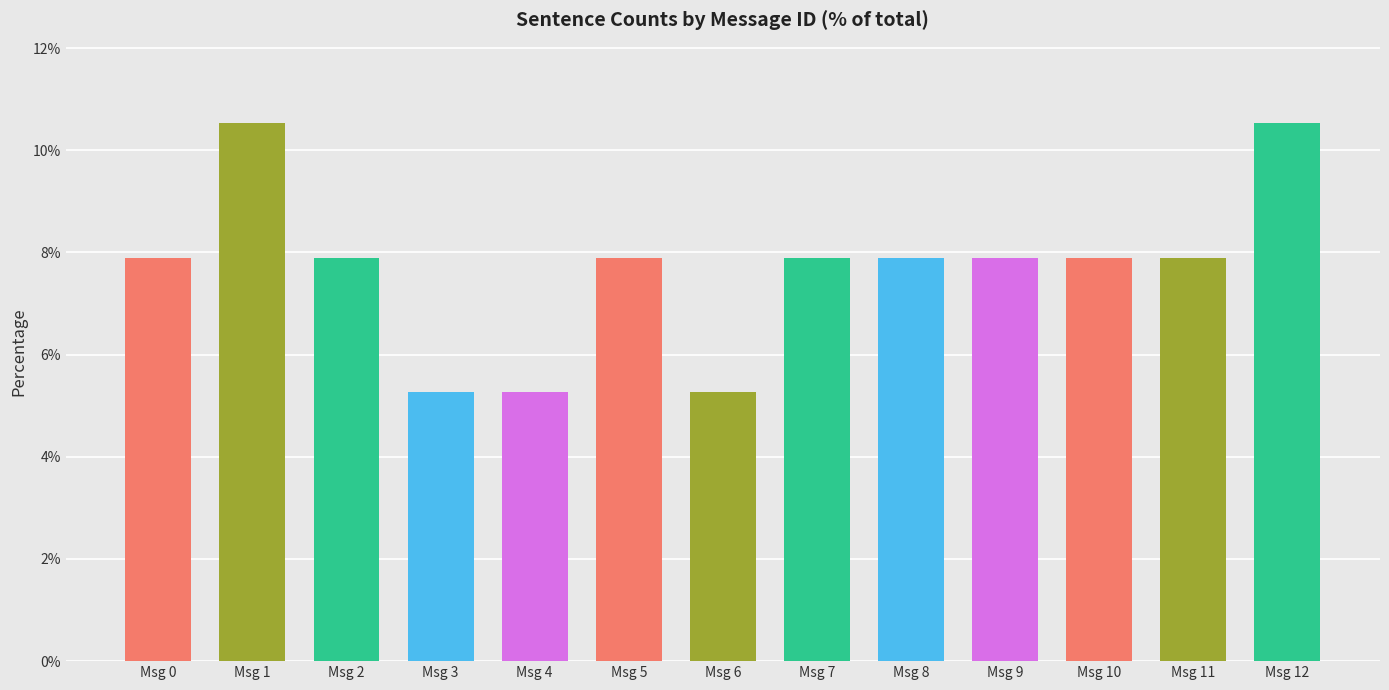

What is the change in value from Msg 3 to Msg 5?

+2.6